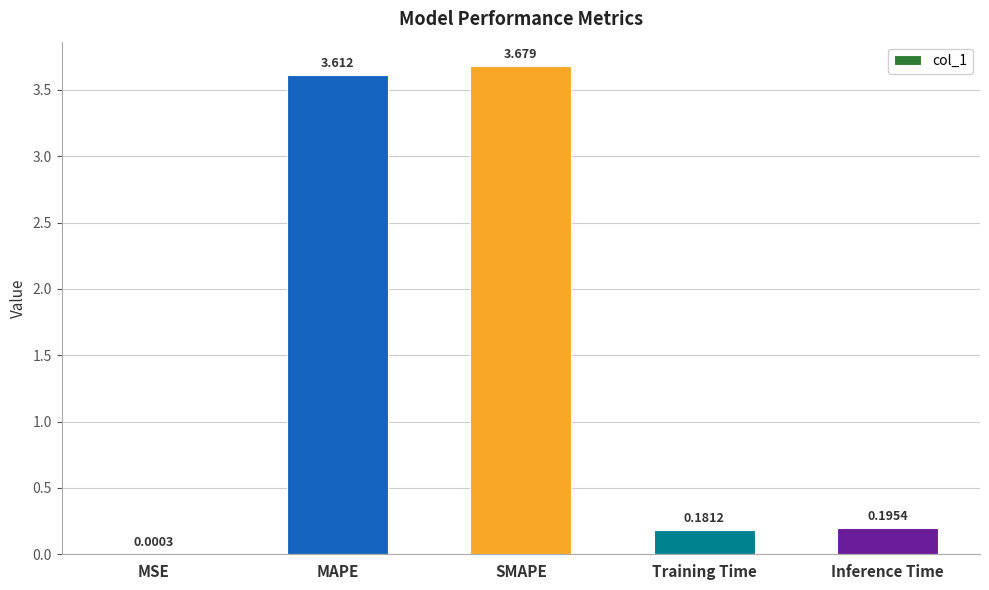

At which label is the value closest to 1?

Inference Time